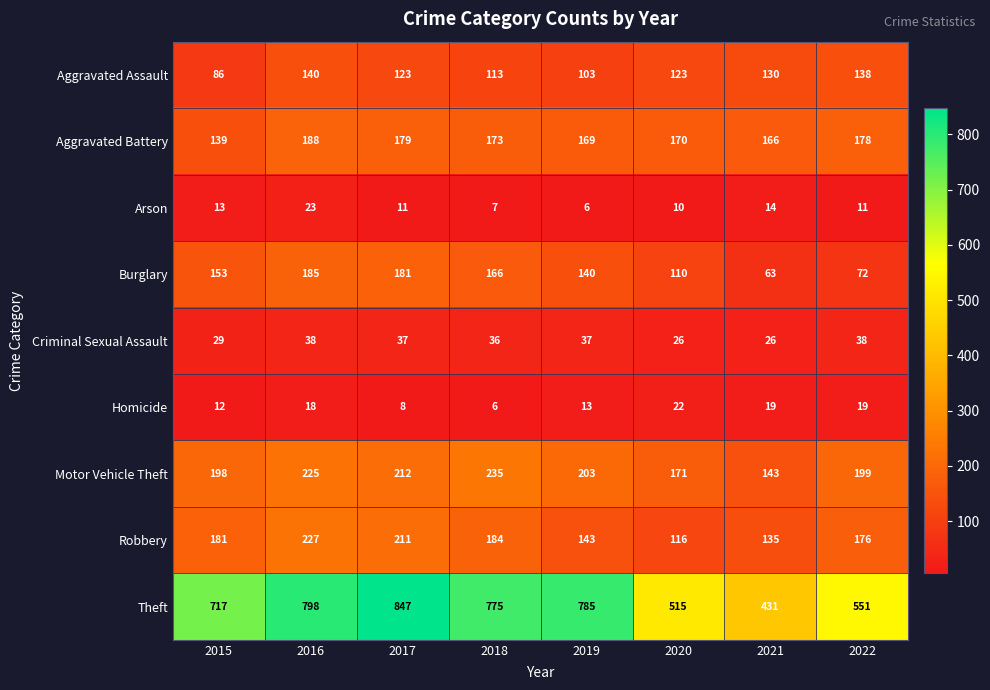

List the series in order of their peak value, lowest first.

Homicide, Arson, Criminal Sexual Assault, Aggravated Assault, Burglary, Aggravated Battery, Robbery, Motor Vehicle Theft, Theft